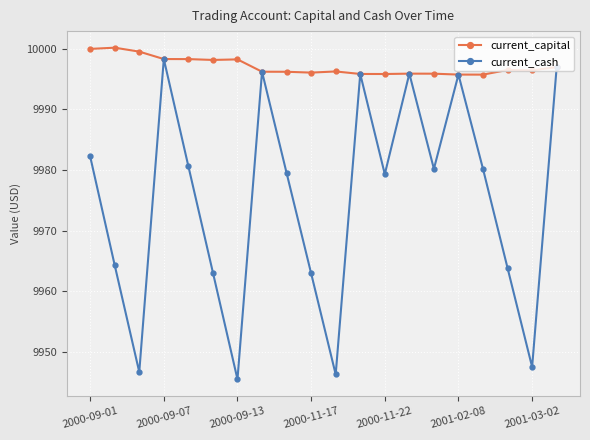

What is the value of the current_cash point at the 19th from the left?

9947.5